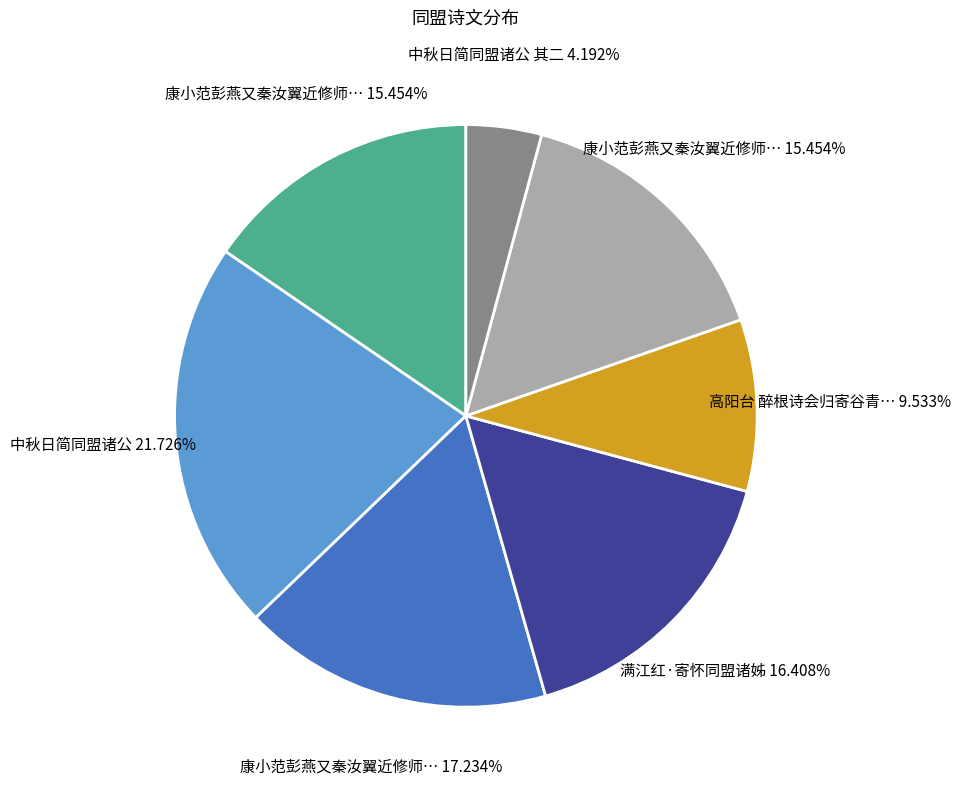

Is there any slice that represents more than half of the pie?

No